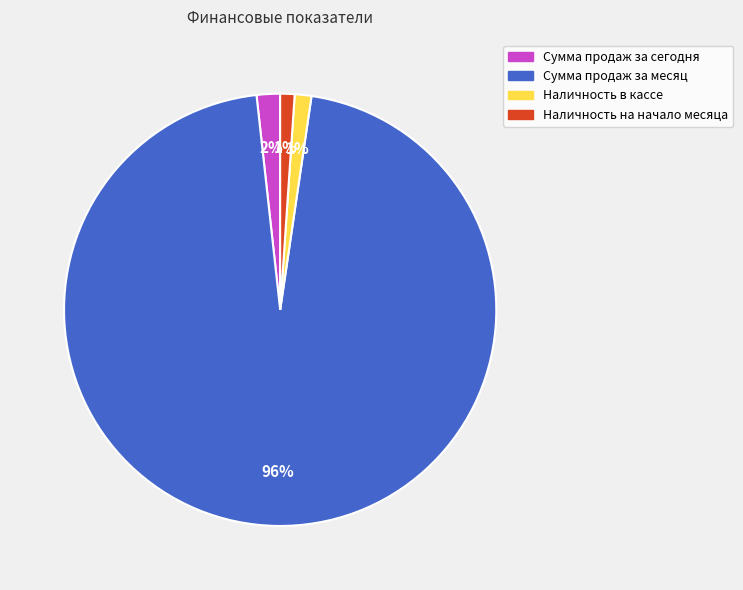

To the nearest percent, what is the combined percentage of Сумма продаж за месяц and Сумма продаж за сегодня?

98%